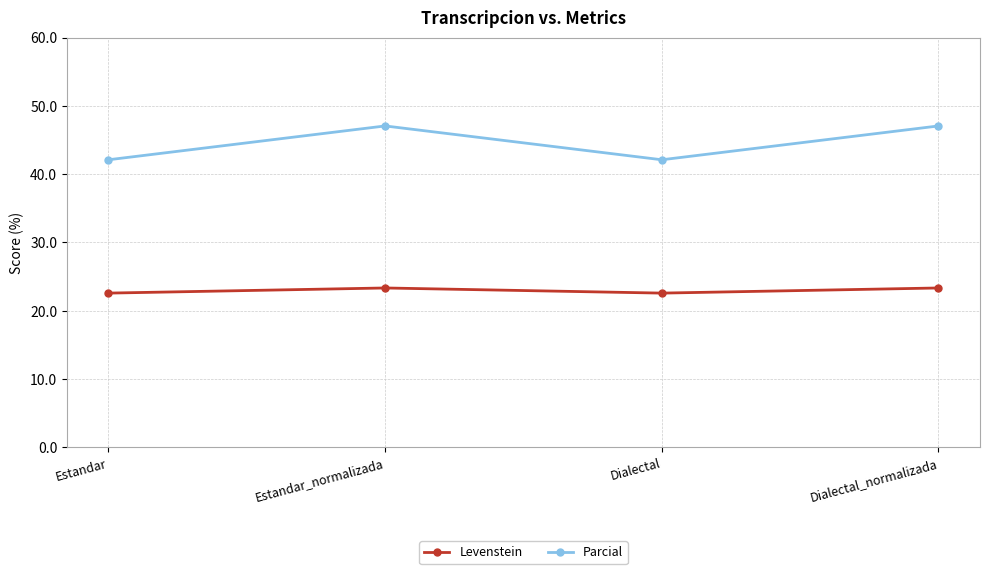

Reading left to right, extract all data points from this chart.

Levenstein: 22.6	23.3	22.6	23.3
Parcial: 42.1	47.1	42.1	47.1